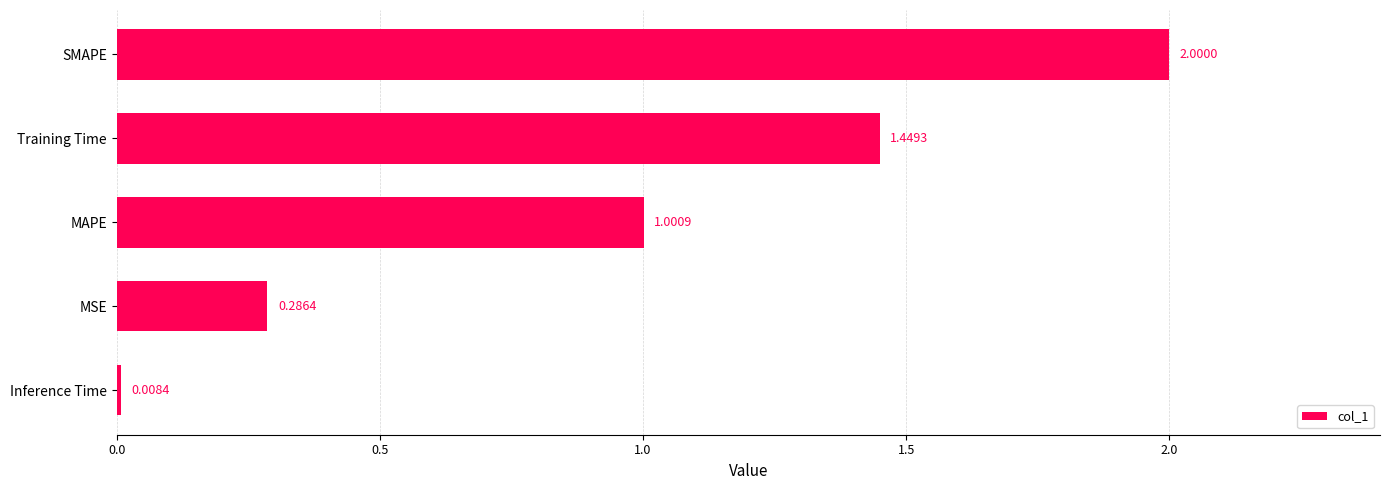

What is the sum of all values?

4.7